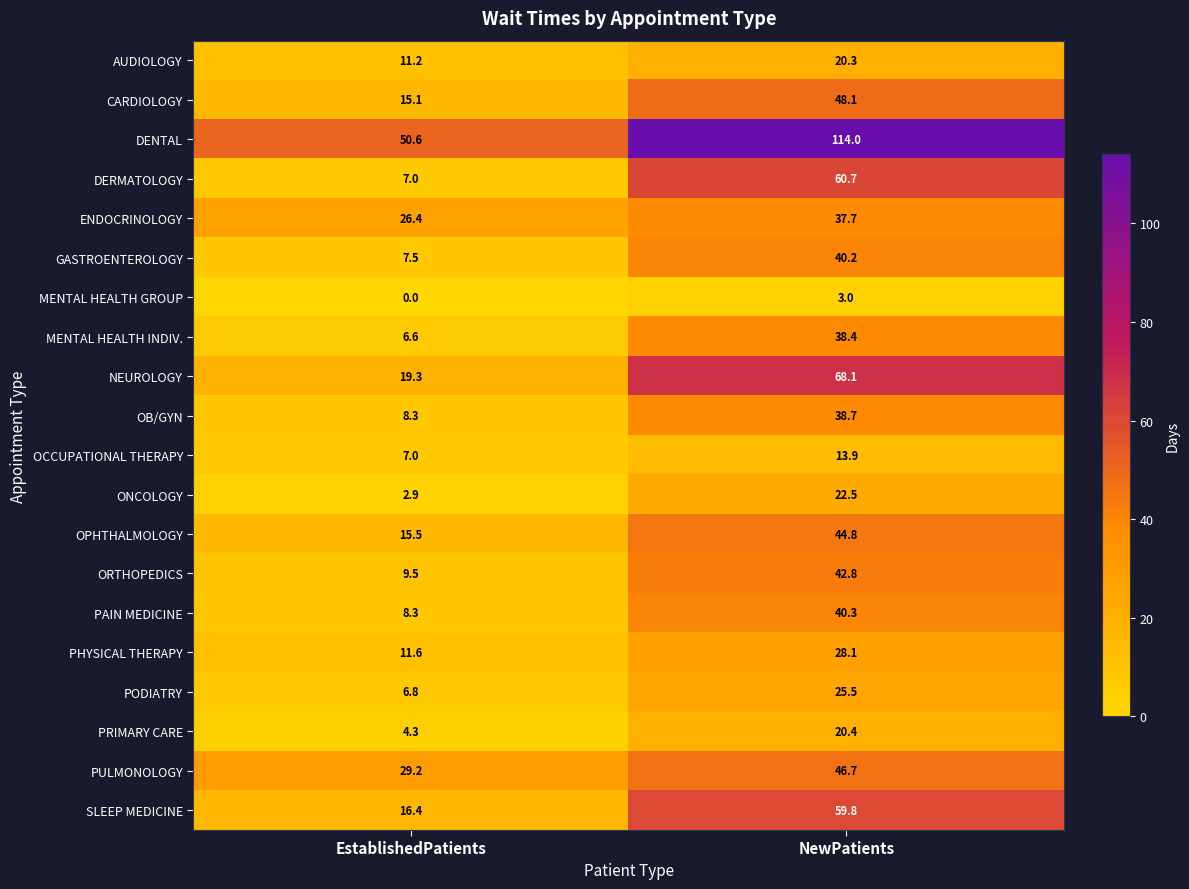

What is the difference between the highest and lowest values at NewPatients?

111.0